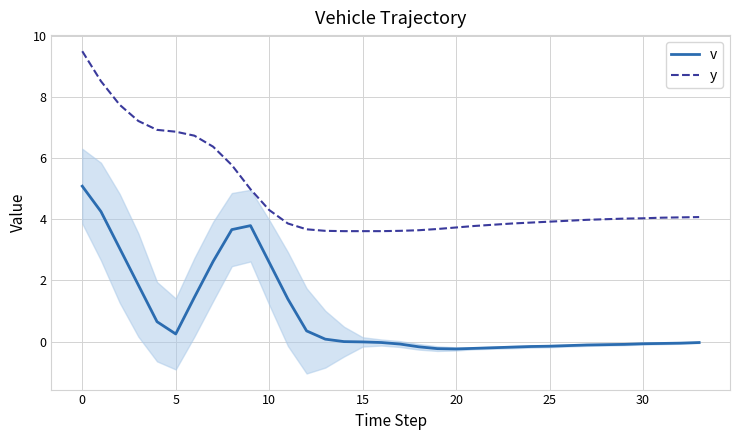

What is the spread (max minus min) of values at 16?

3.6